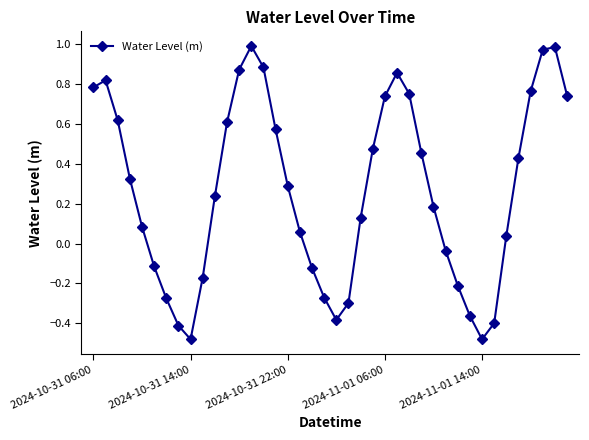

How many points are higher than both their immediate neighbors (excluding endpoints)?

4